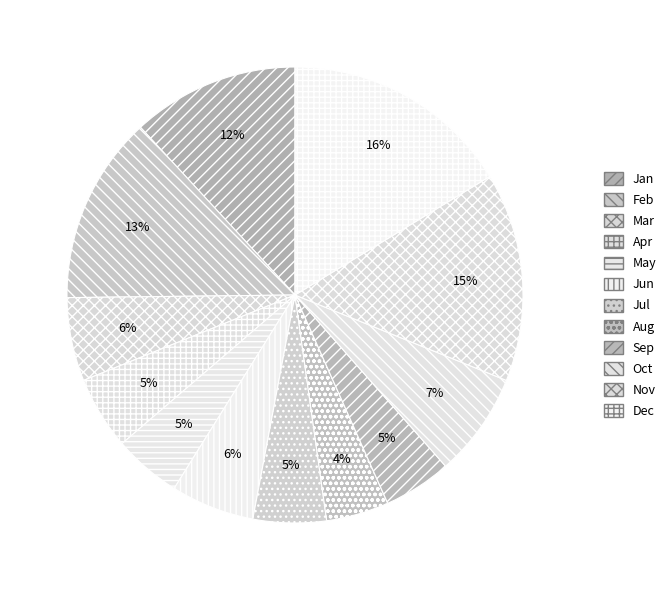

Is there any slice that represents more than half of the pie?

No